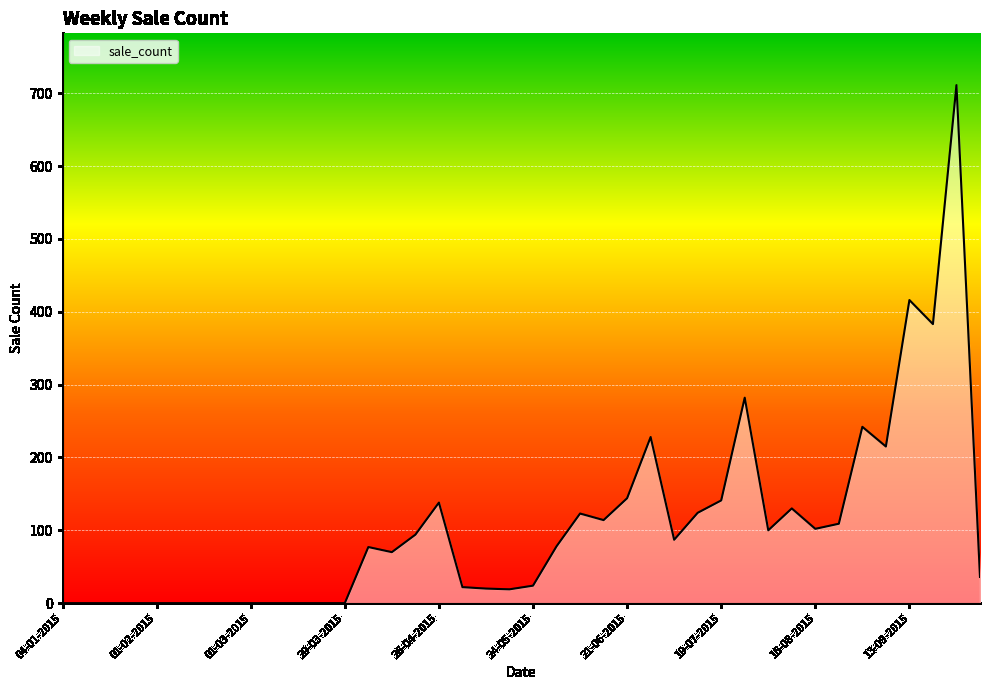

What is the difference between the maximum and minimum values?

711